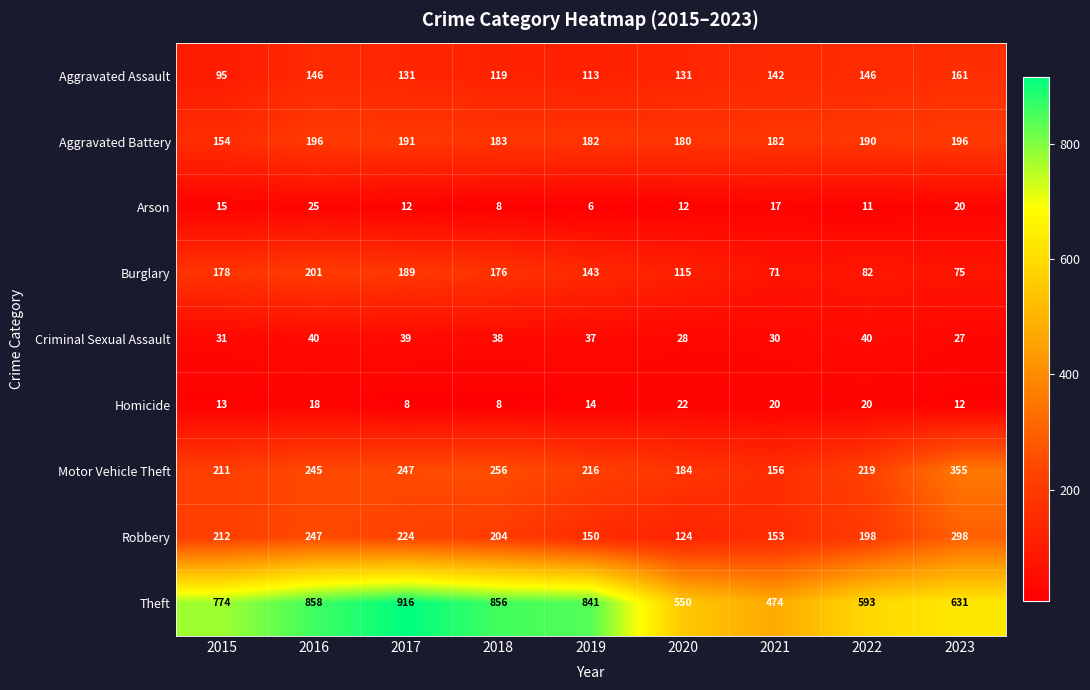

What is the smallest value displayed?

6